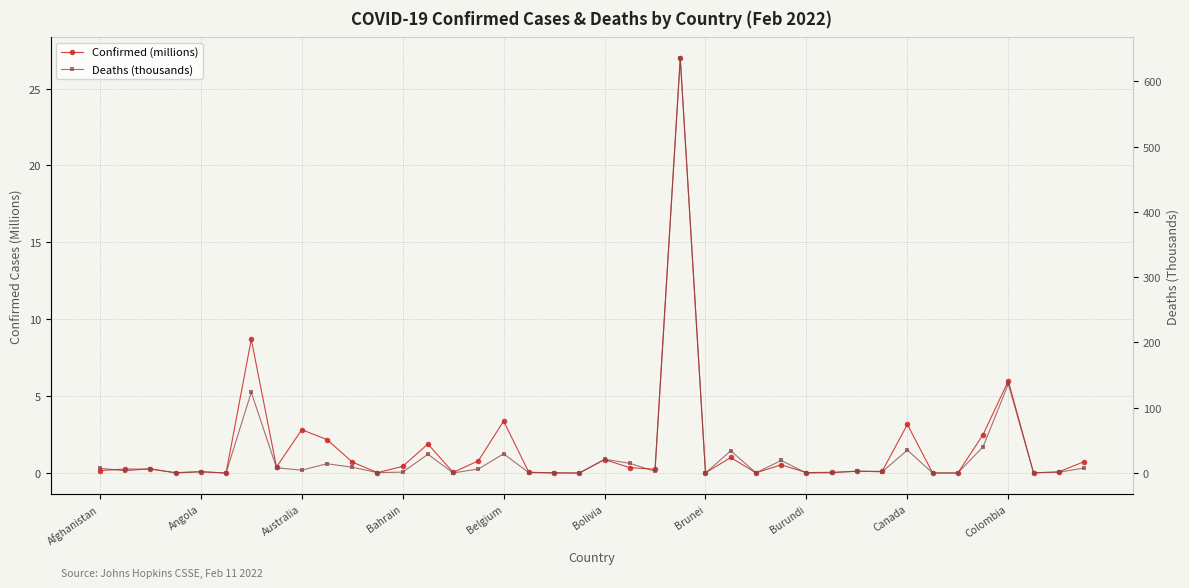

Which series changed the most between 12 and 23?

Deaths (thousands)